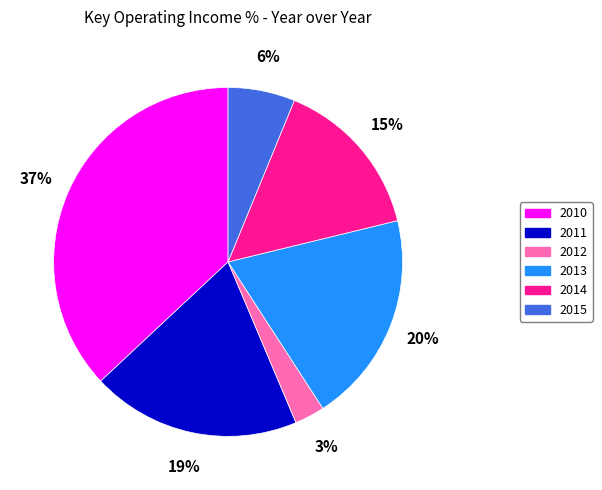

To the nearest percent, what is the difference between the largest and smallest slice percentages?

34%